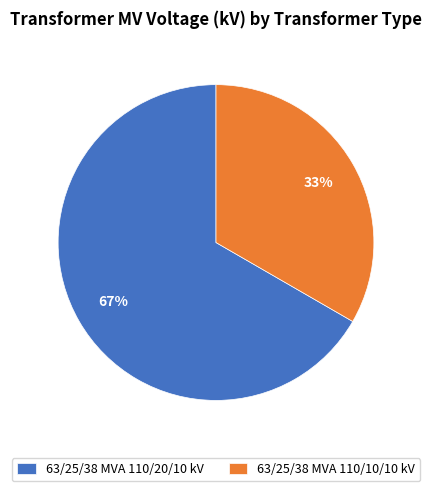

Which category has the biggest portion of the pie?

63/25/38 MVA 110/20/10 kV